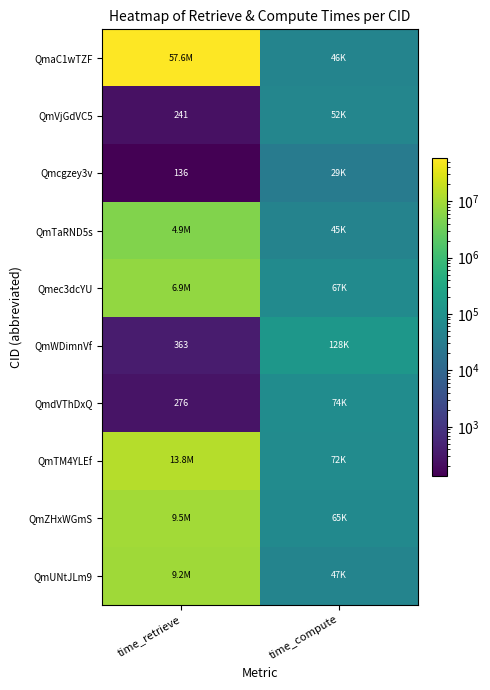

Is it true that QmWDimnVf equals 594 at time_retrieve?

False